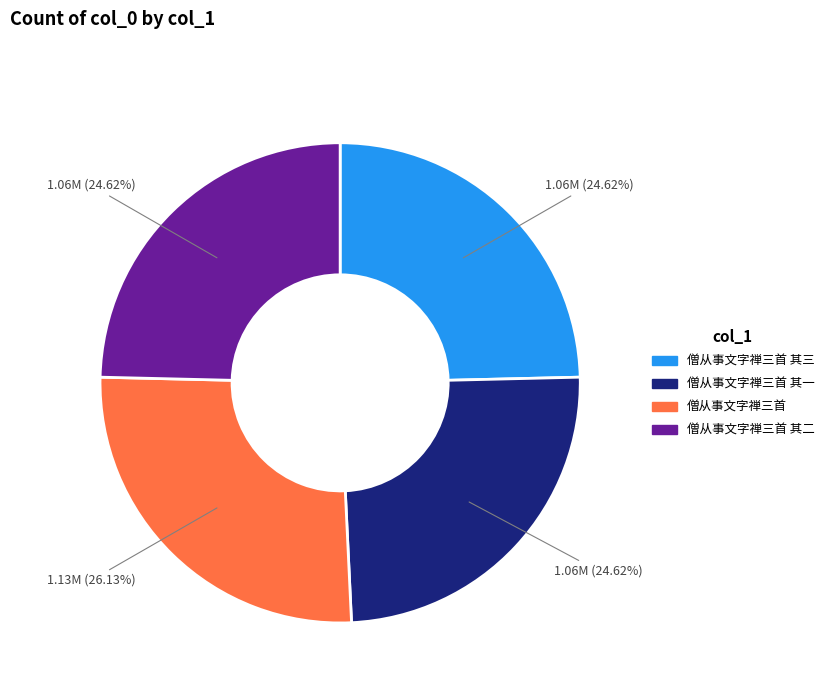

How much of the chart is everything except 僧从事文字禅三首 其二?

75.4%